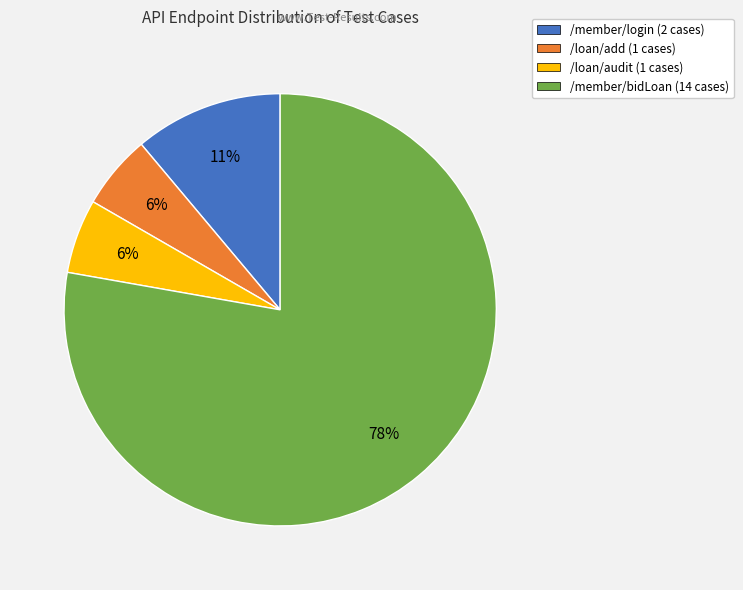

How many segments does this pie chart have?

4